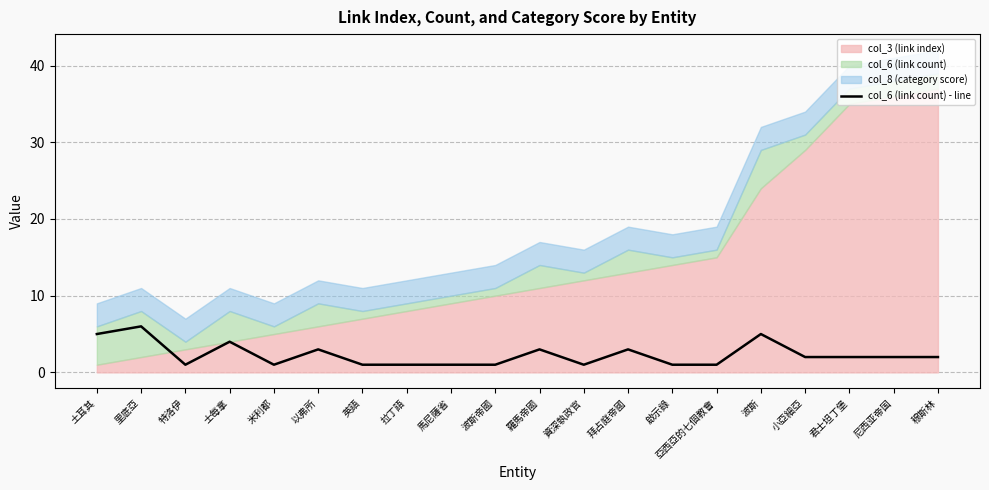

The chart shows a value of 1 at 啟示錄. True or false?

True